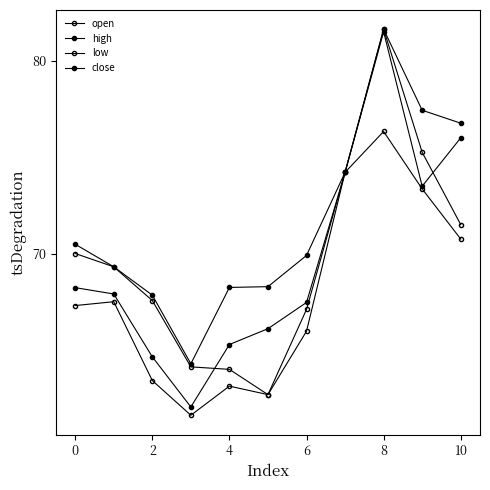

What is the average value of the high series?

71.7